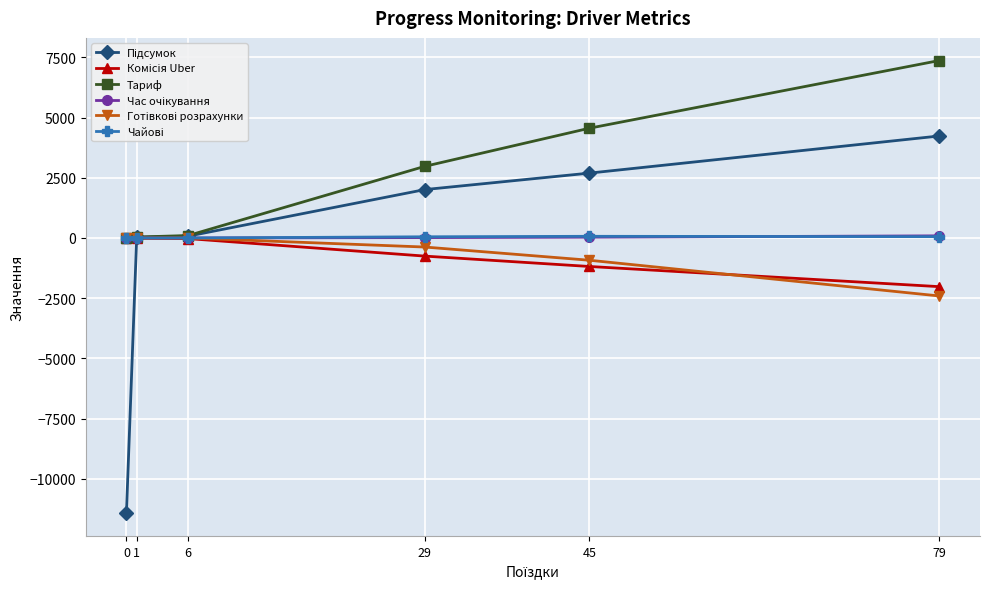

What is the greatest value displayed?

7367.4